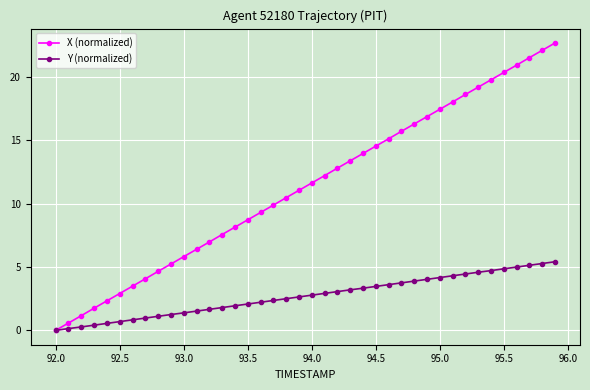

Rank the series by their average value, from lowest to highest.

Y (normalized), X (normalized)